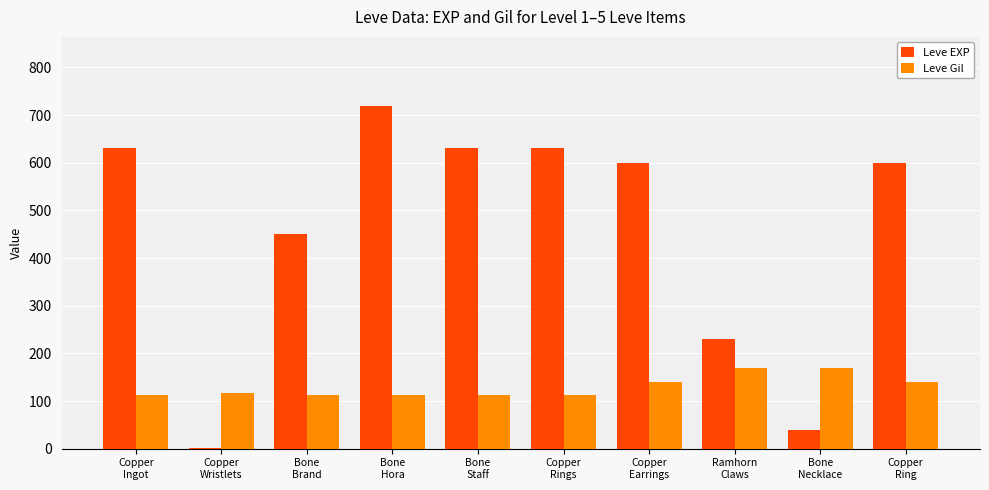

Which series has the largest total across all categories?

Leve EXP